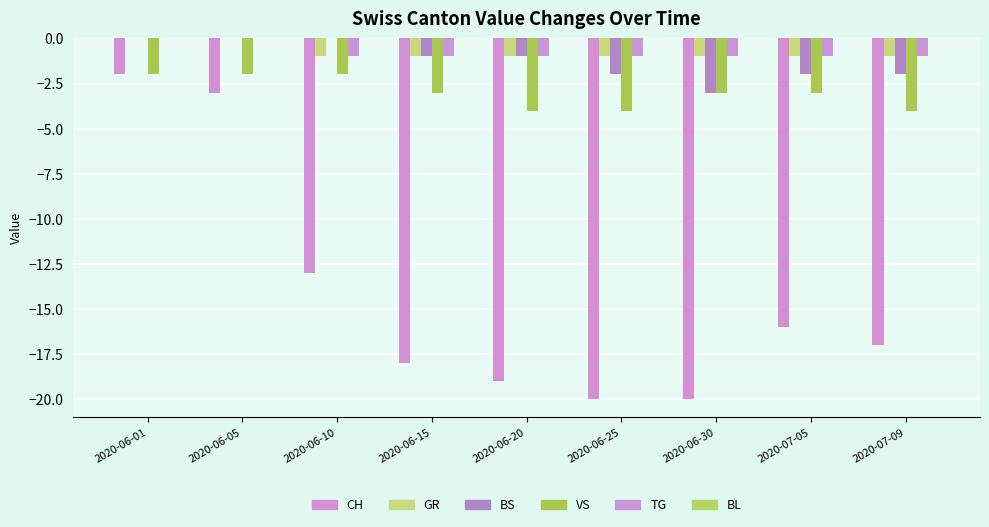

At which category does the chart reach its minimum across all series?

2020-06-25